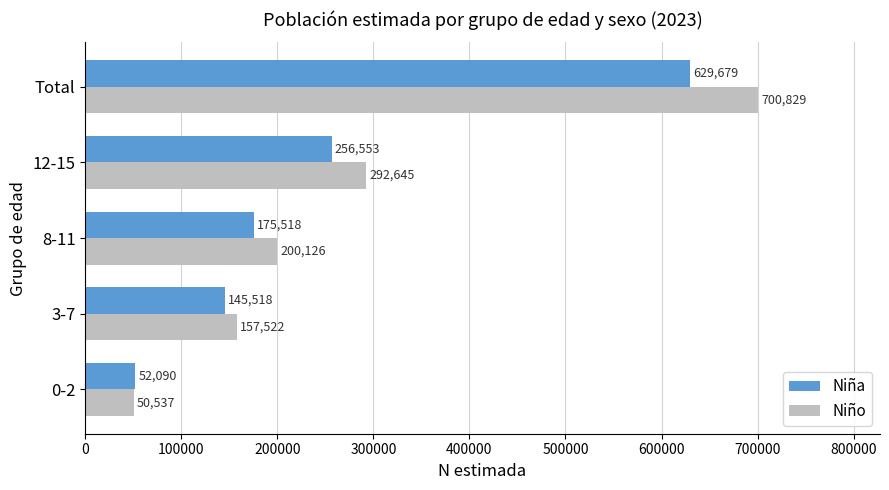

What is the difference between the Niña values at 12-15 and 0-2?

204463